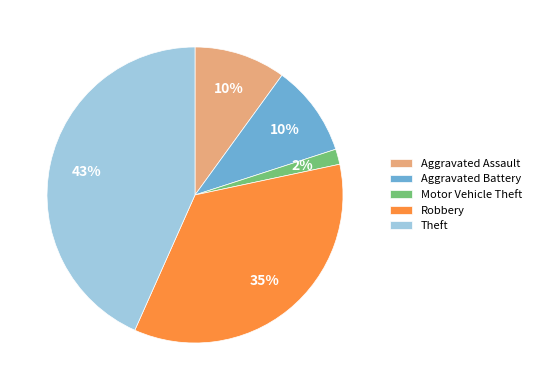

Do Motor Vehicle Theft and Aggravated Assault together represent more than half of the pie?

No